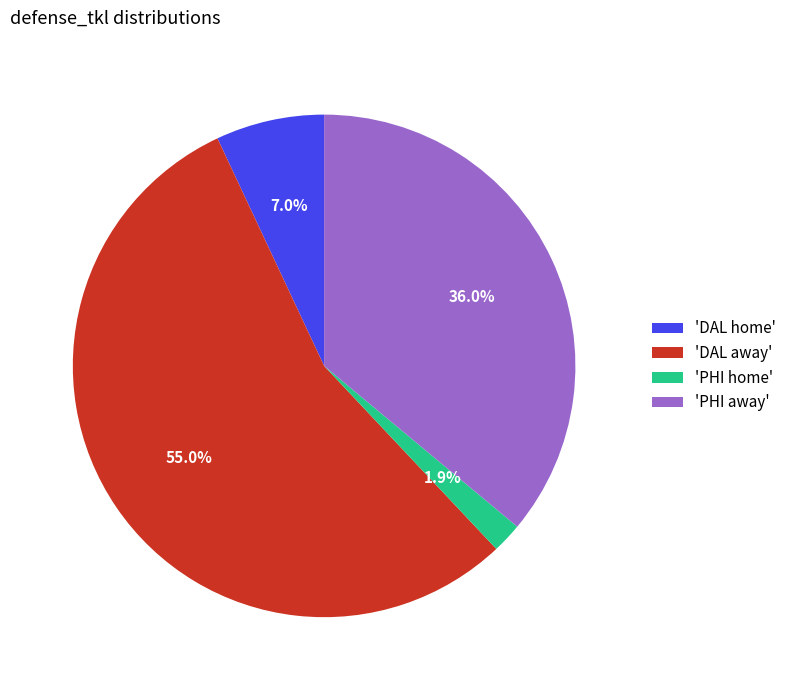

Does any single category account for the majority?

Yes